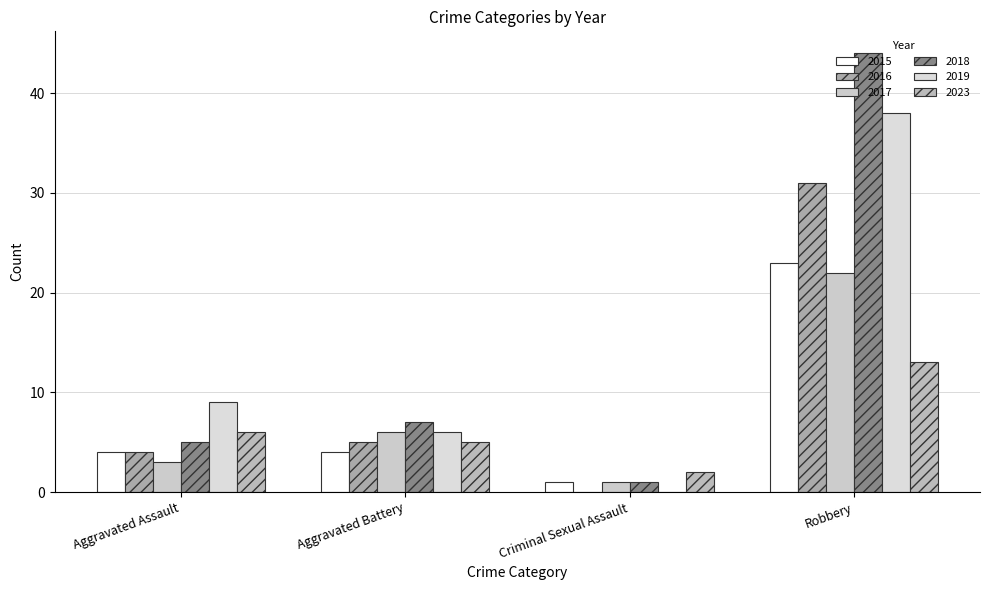

How many data points does each series have?

4